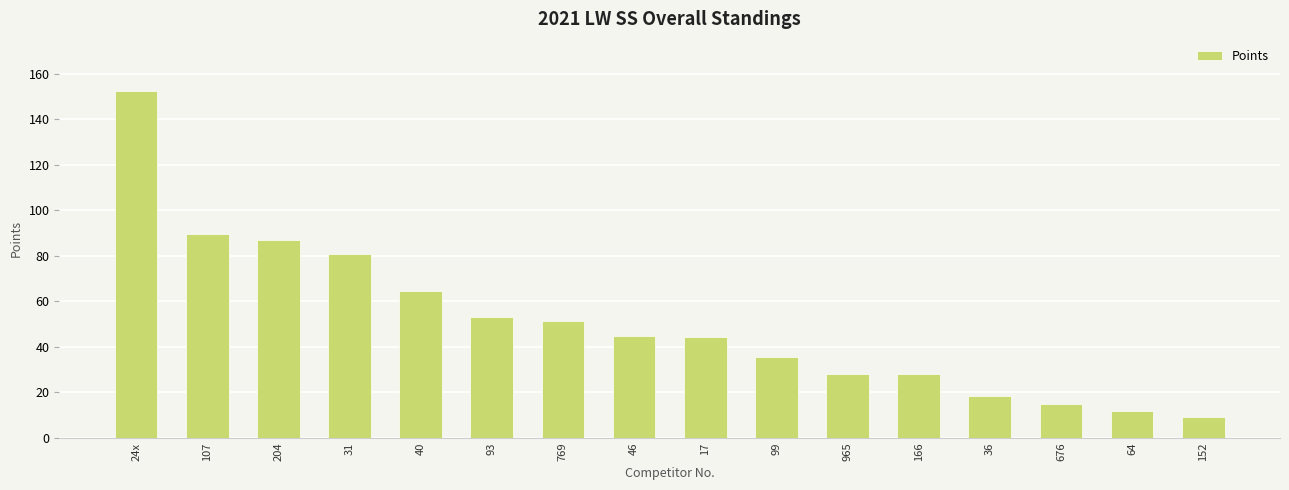

What is the minimum value shown in the chart?

9.0